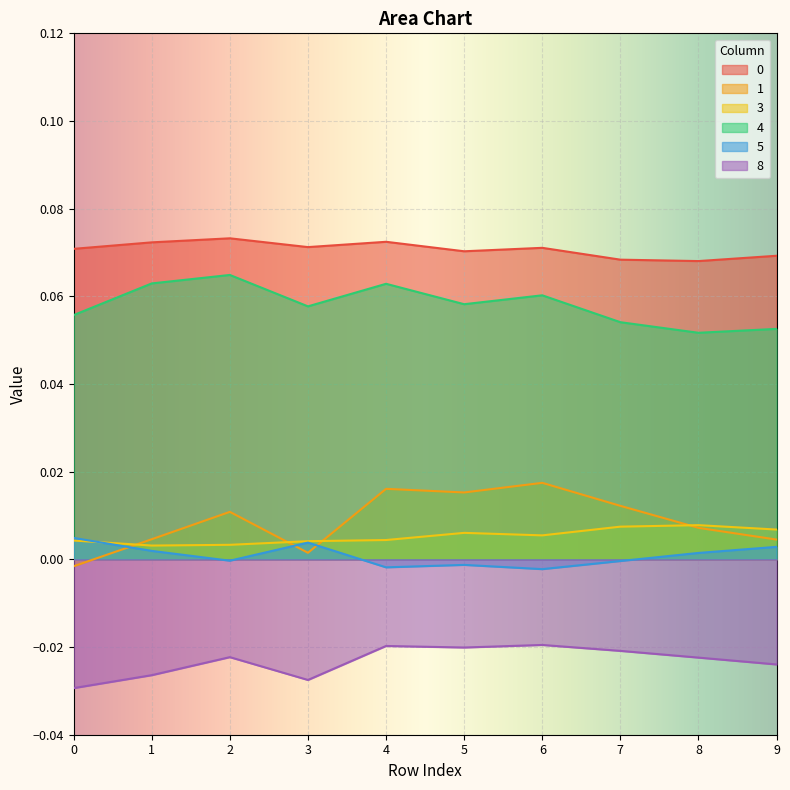

The value of 0 at 1 is 0.0. True or false?

False